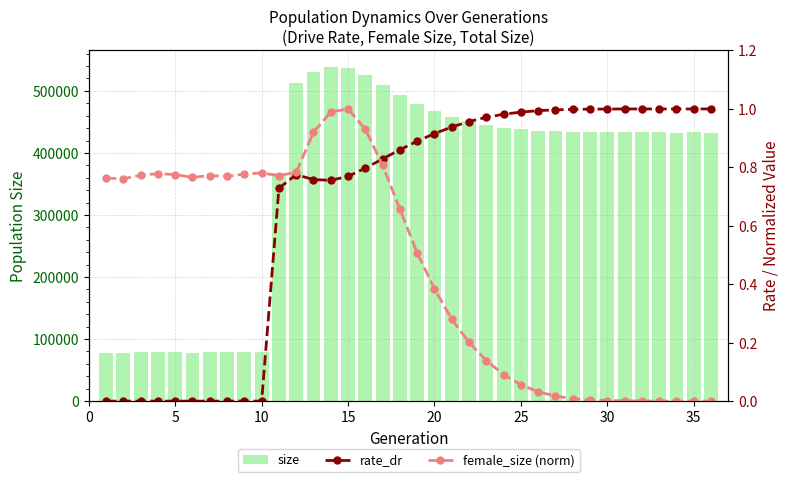

How many values in female_size (norm) are above zero?

35